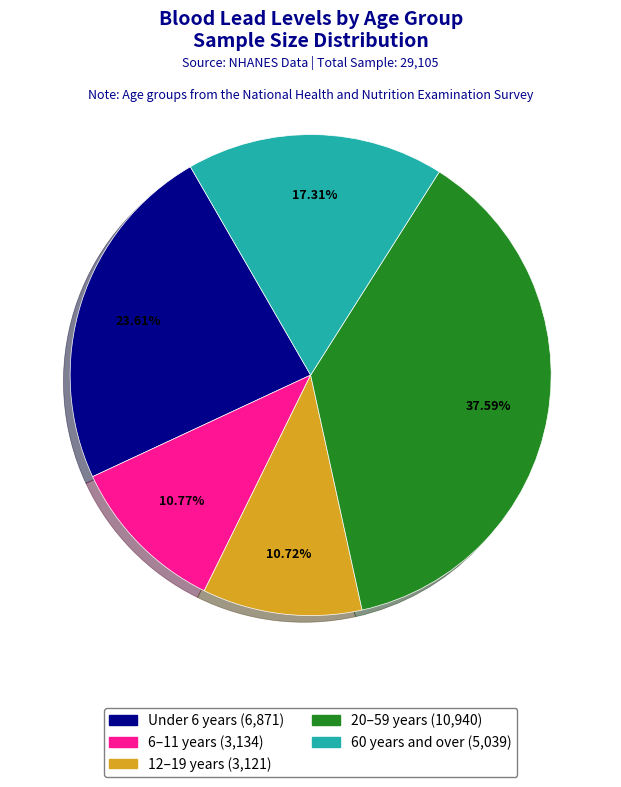

To the nearest percent, what portion does 60 years and over represent?

17%